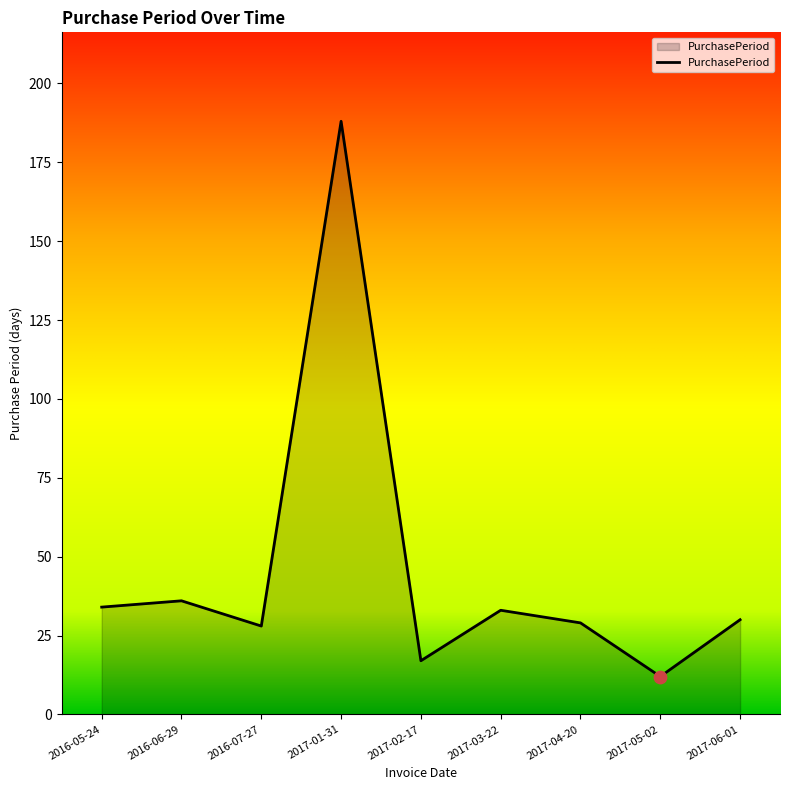

Approximately how many times larger is the value at 2017-04-20 compared to 2016-05-24?

0.9